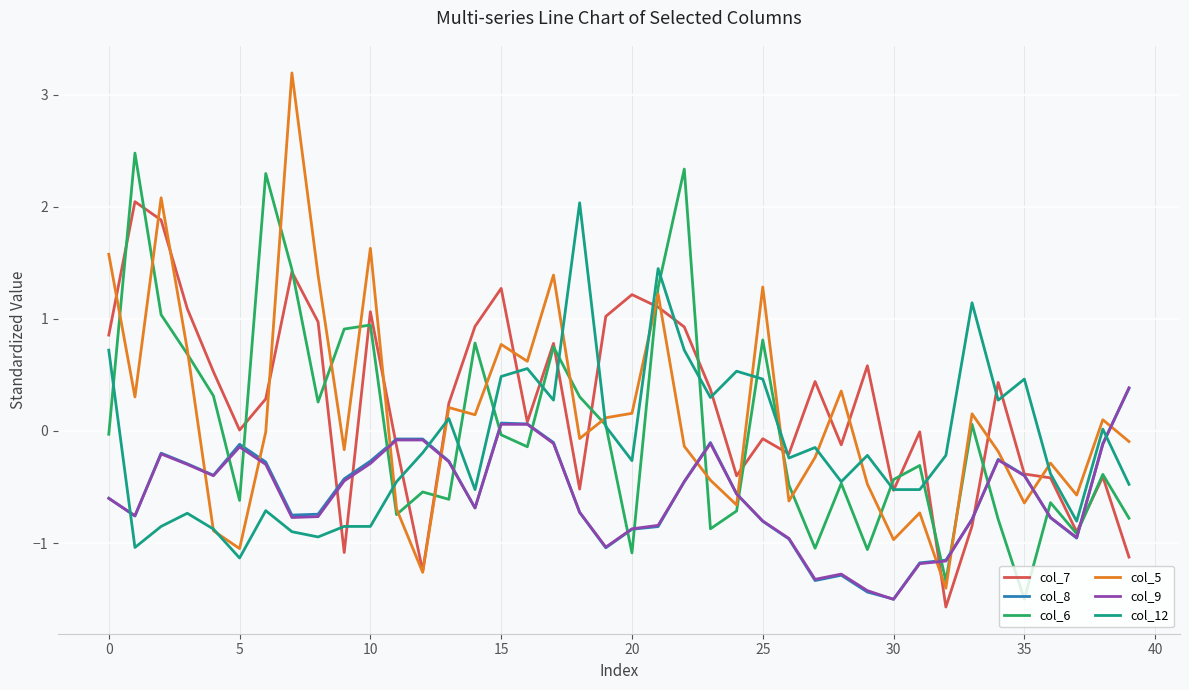

What is the highest value of the col_12 series?

2.0